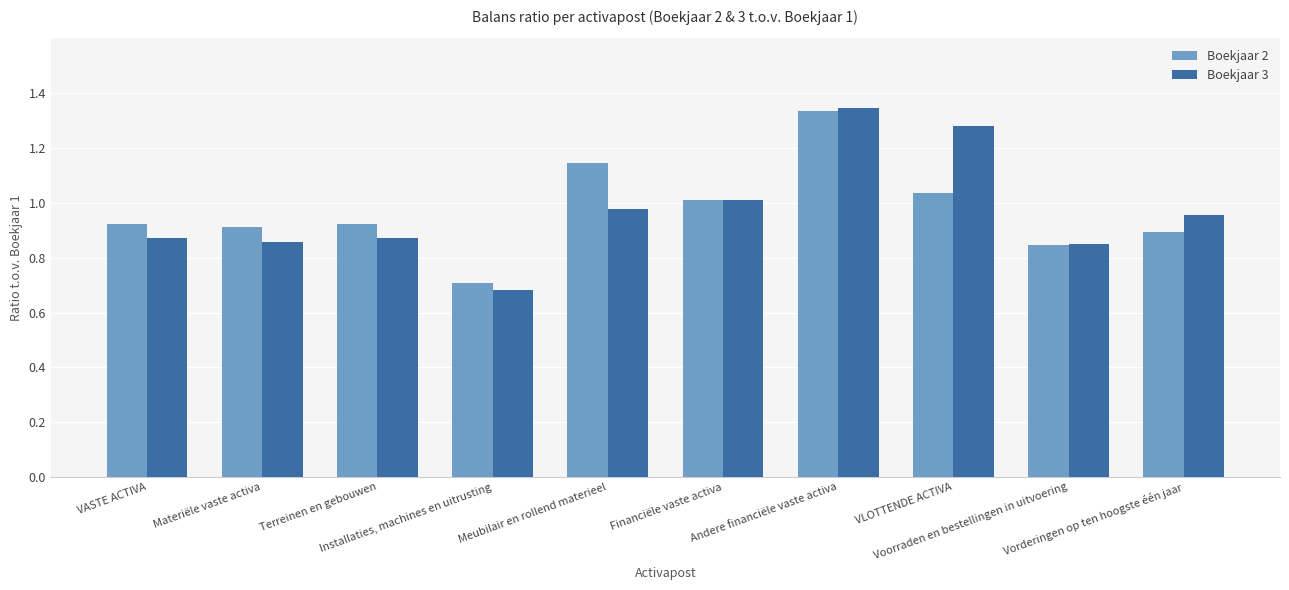

How many groups of bars are there?

10